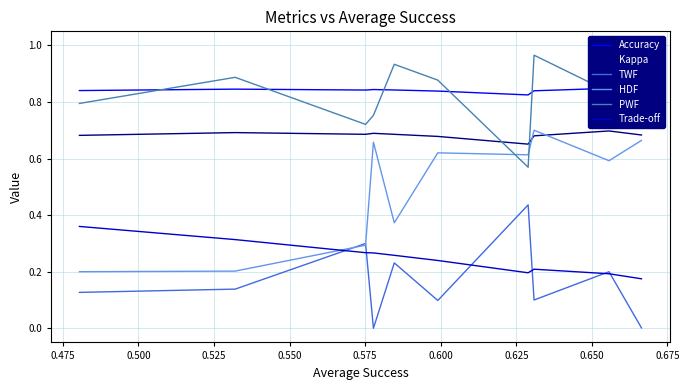

In PWF, how many points are higher than both neighbors (excluding endpoints)?

3